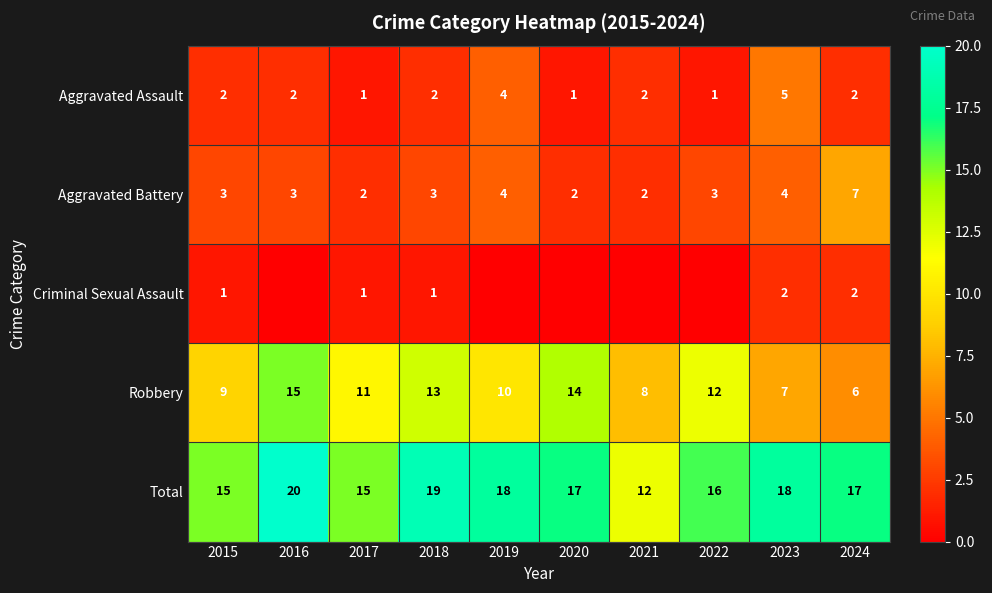

What is the approximate value of Aggravated Battery at 2019?

4